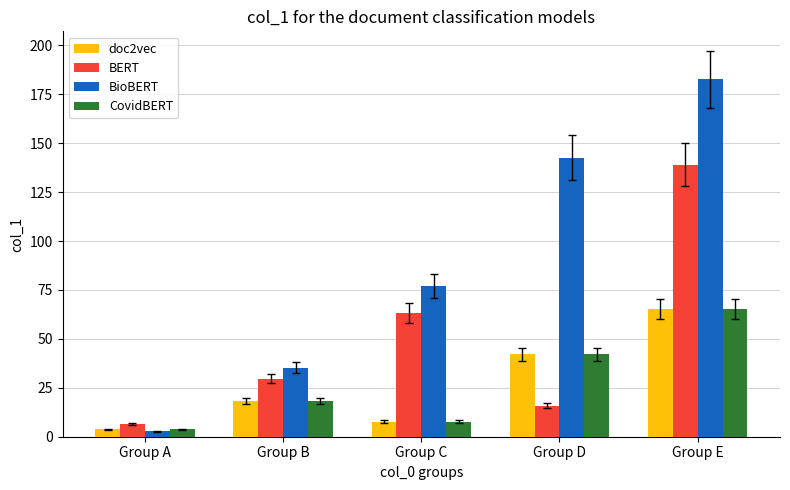

What are all the series names shown in the legend?

doc2vec, BERT, BioBERT, CovidBERT